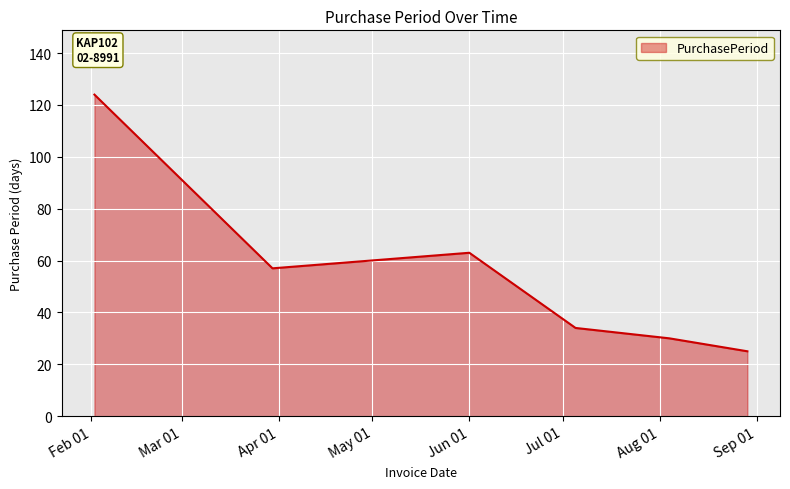

What is the difference between the second highest and minimum values?

38